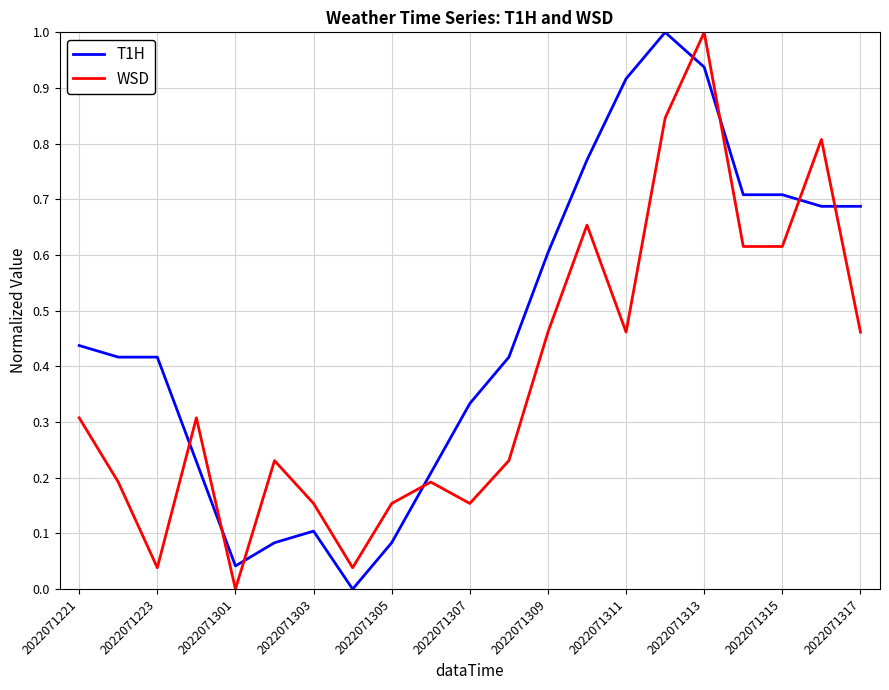

Which series has the largest total across all categories?

T1H